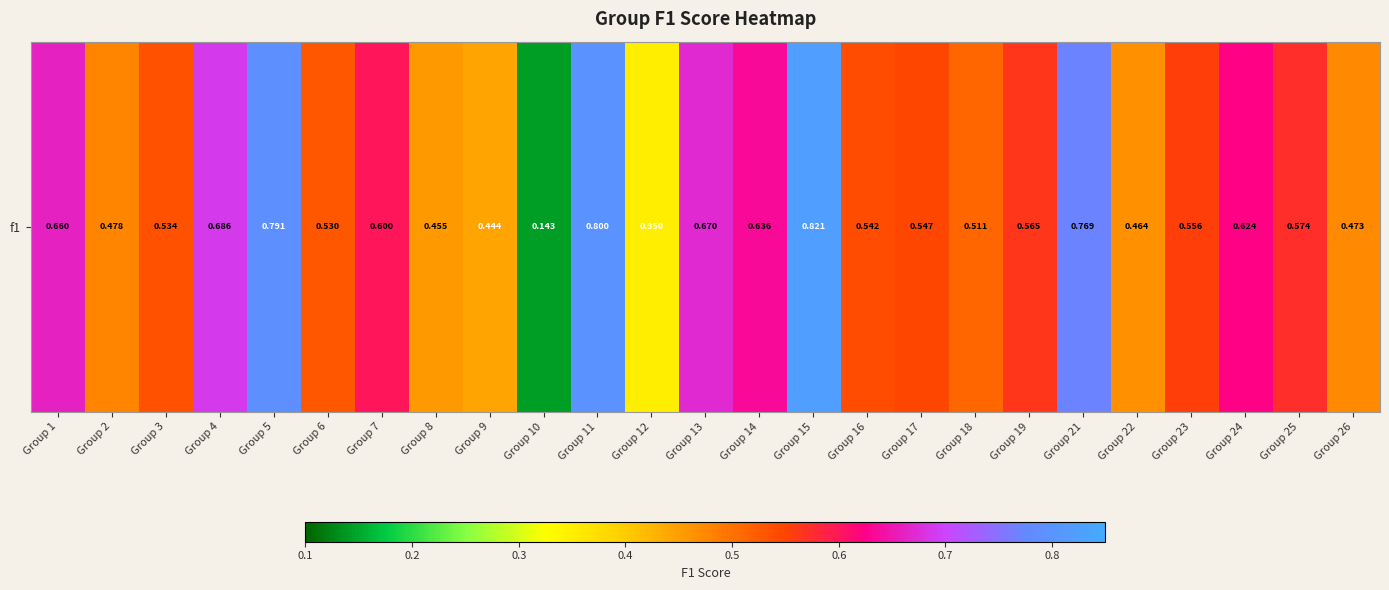

Where is the data nearest to the value 0?

Group 10